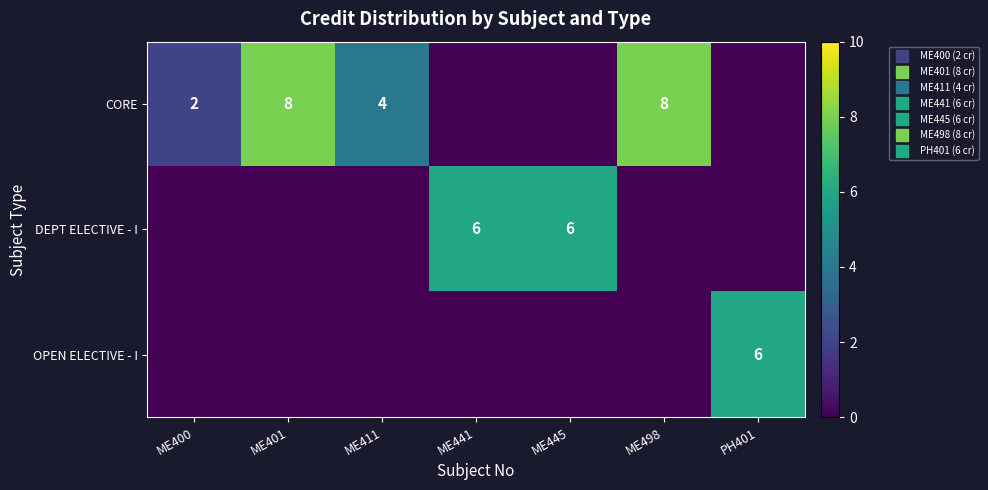

At how many categories does at least one series exceed 4?

5